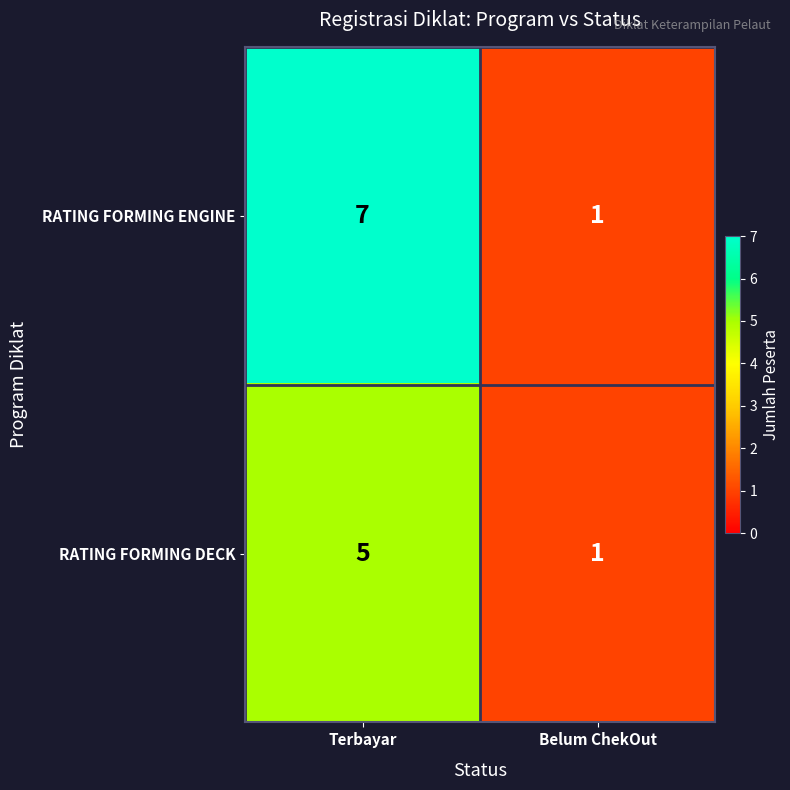

At which category is the sum across all series the highest?

Terbayar